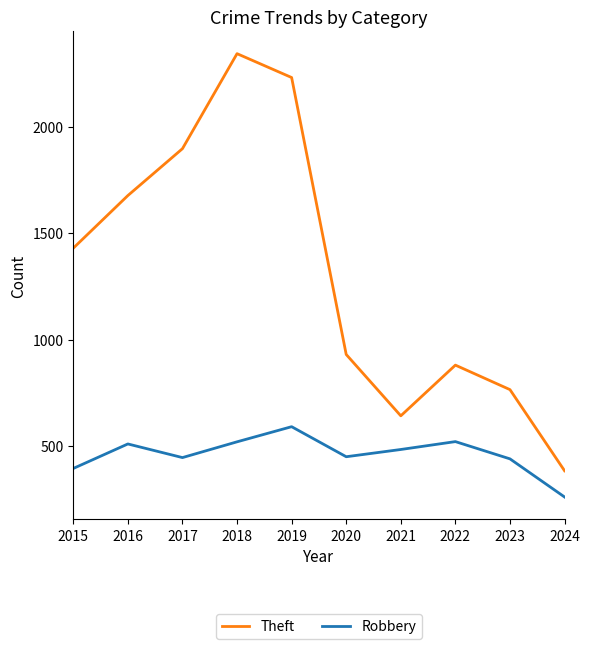

At which category does the chart reach its minimum across all series?

2024